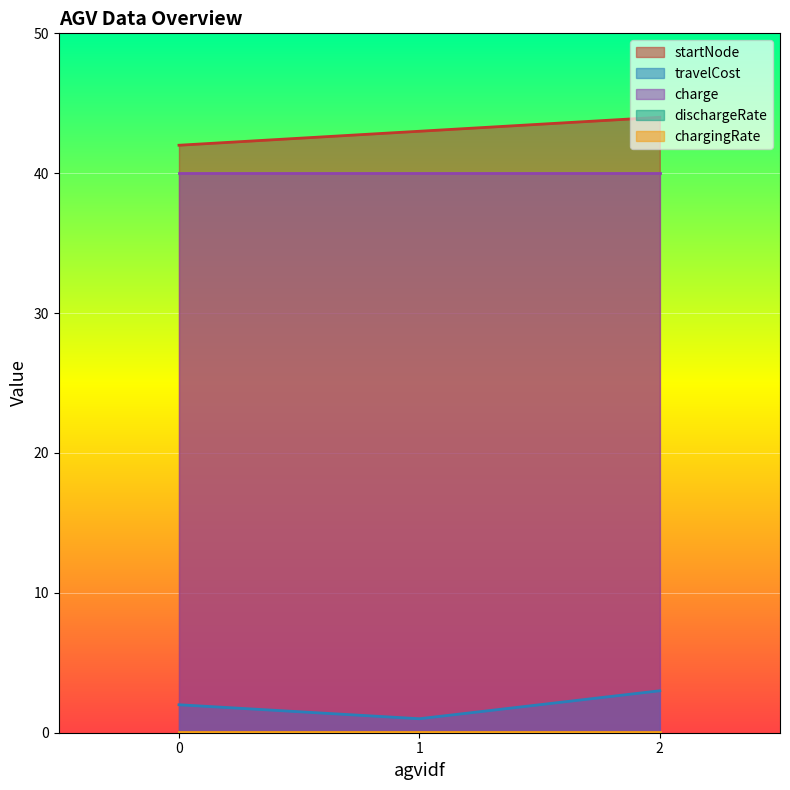

Reading right to left, transcribe all the data shown in this chart.

startNode: 44.0	43.0	42.0
travelCost: 3.0	1.0	2.0
charge: 40.0	40.0	40.0
dischargeRate: 0.0	0.0	0.0
chargingRate: 0.0	0.0	0.0